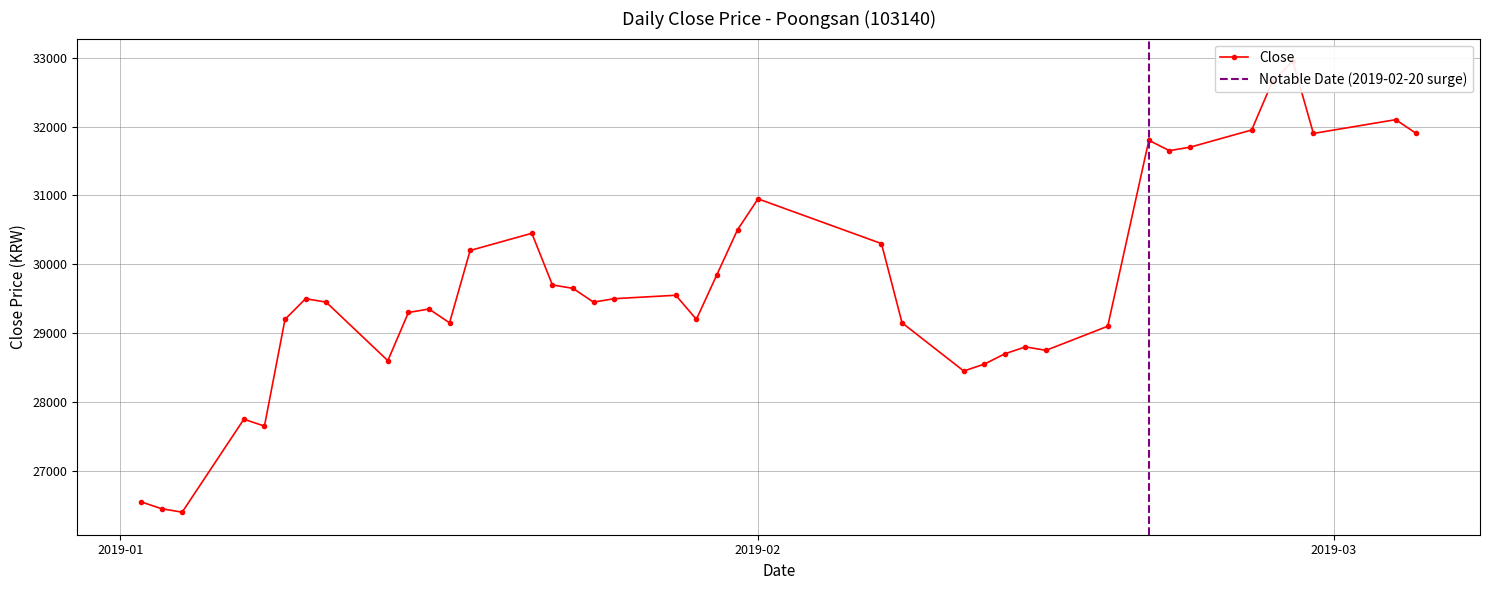

Where is the data nearest to the value 29675?

2019-01-22